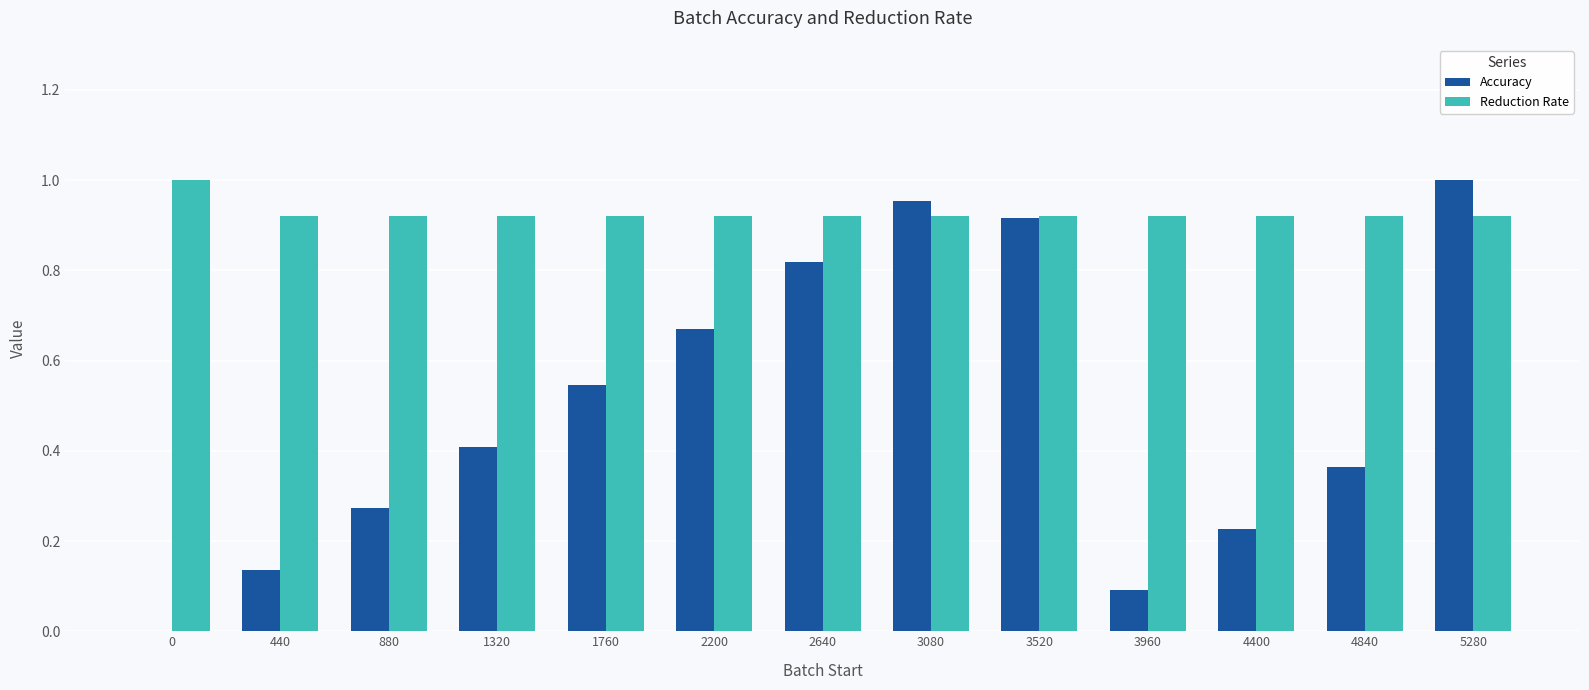

Which series changed the most between 0 and 4840?

Accuracy